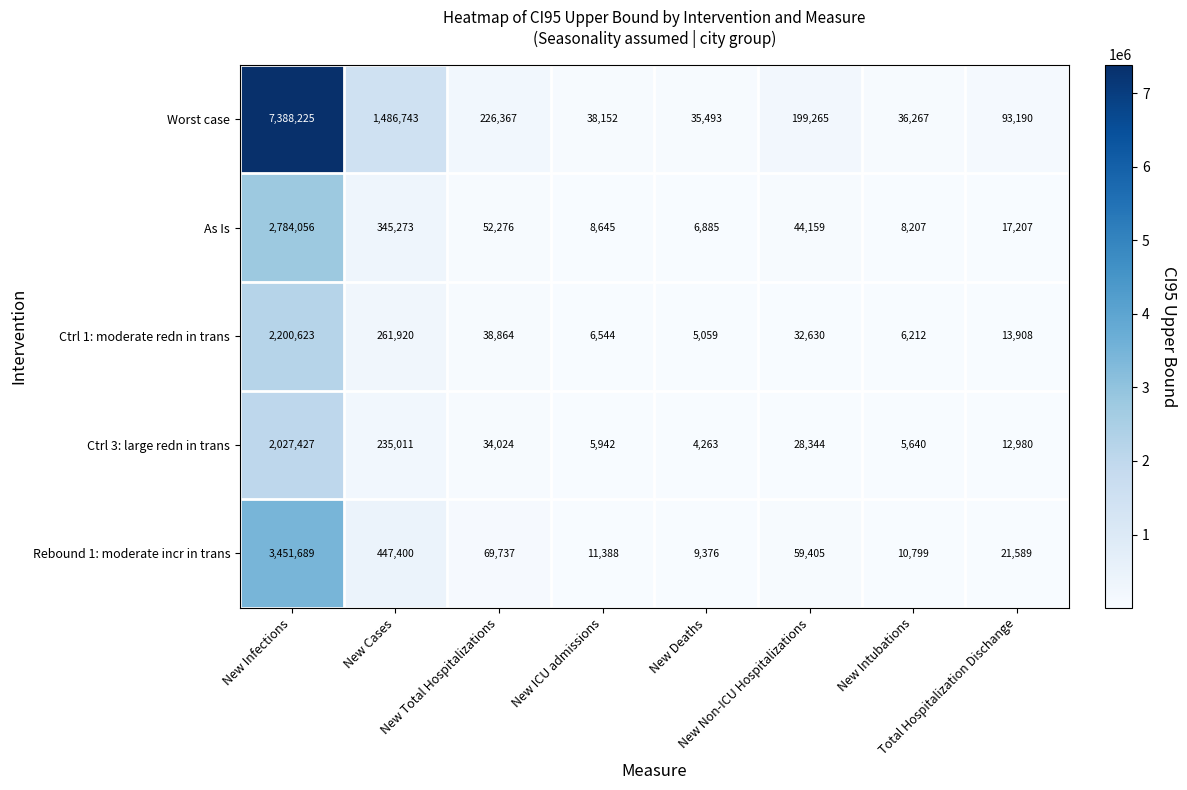

At which category is the sum across all series the highest?

New Infections